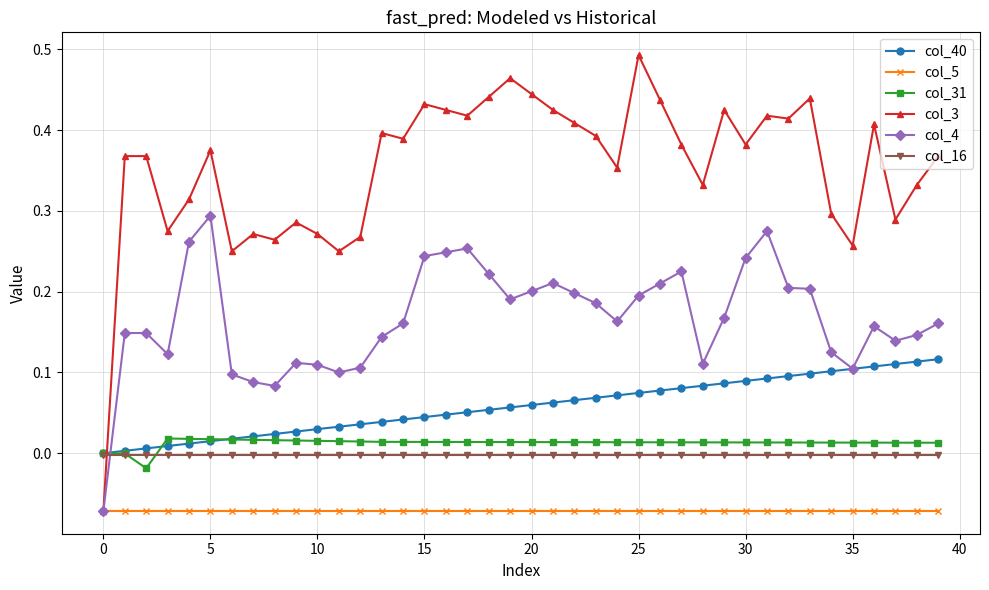

True or false: col_16 and col_3 intersect in this chart.

True